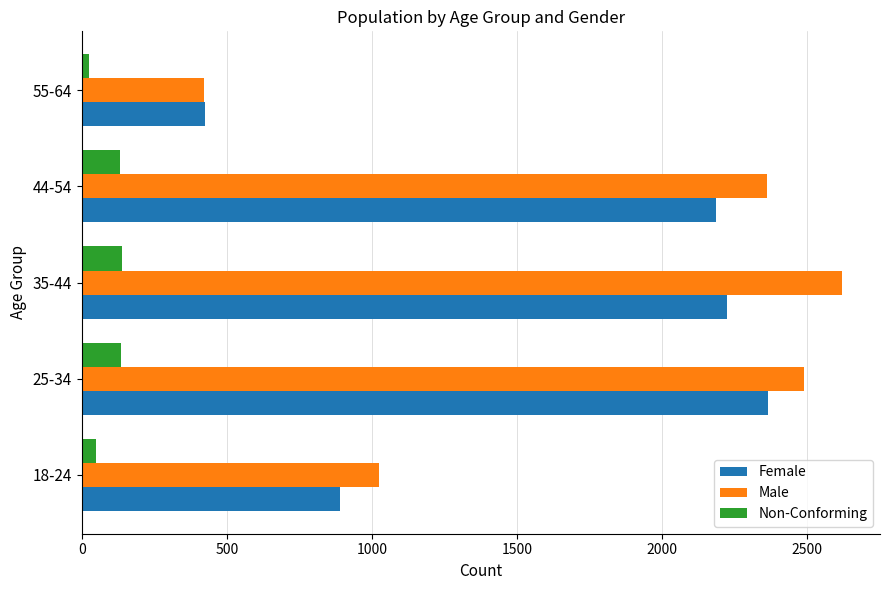

What is the difference between the maximum and minimum values in the Male series?

2196